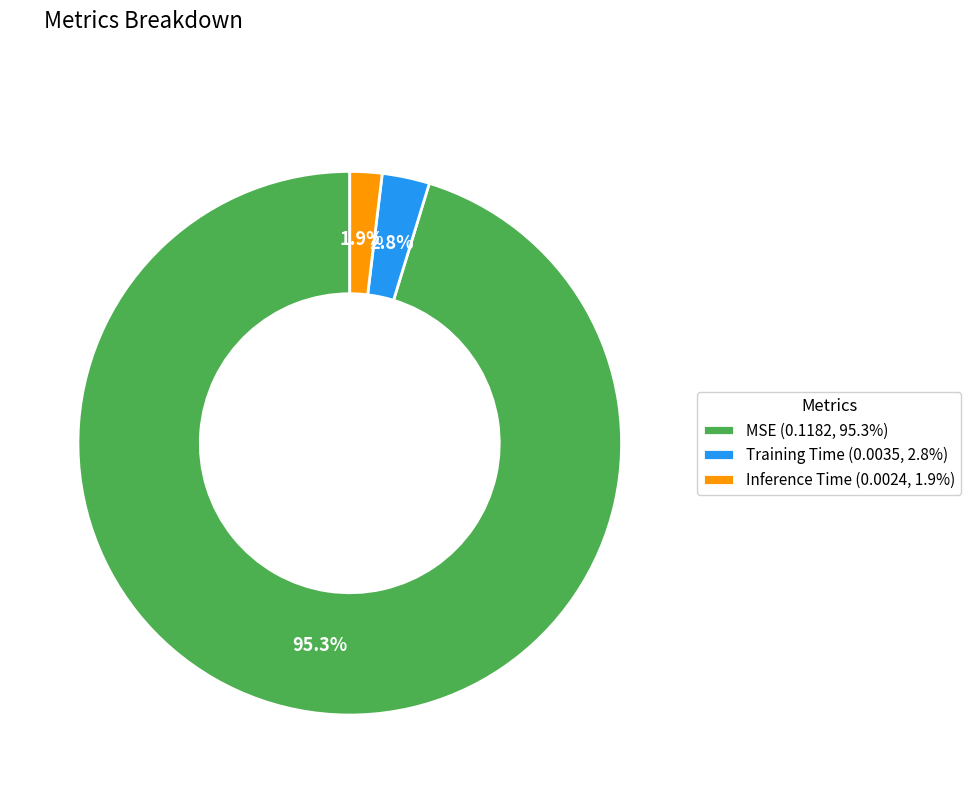

How many slices are in this pie chart?

3